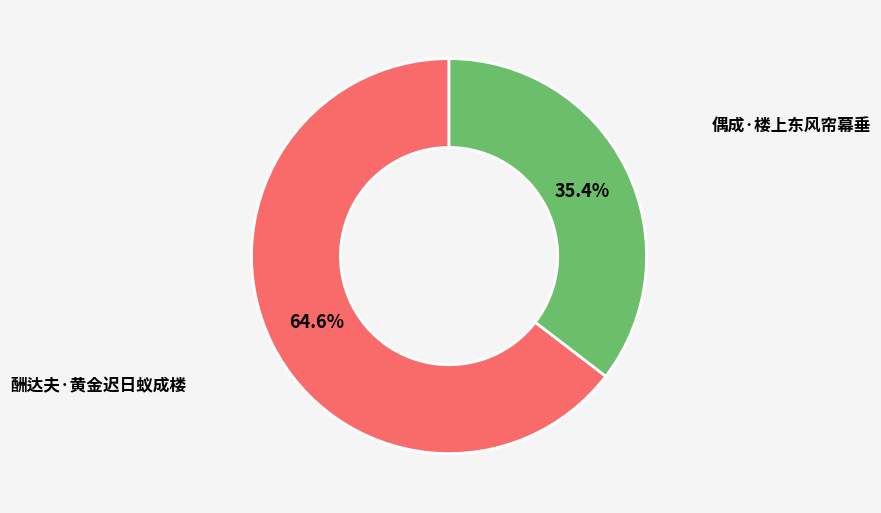

To the nearest percent, what is the average slice percentage?

50%